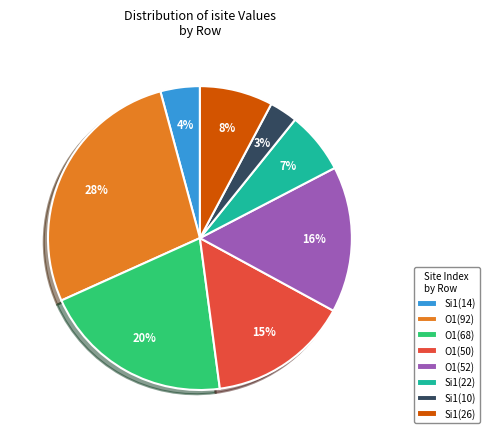

To the nearest percent, what is the difference between the O1(50) and O1(52) slice percentages?

1%